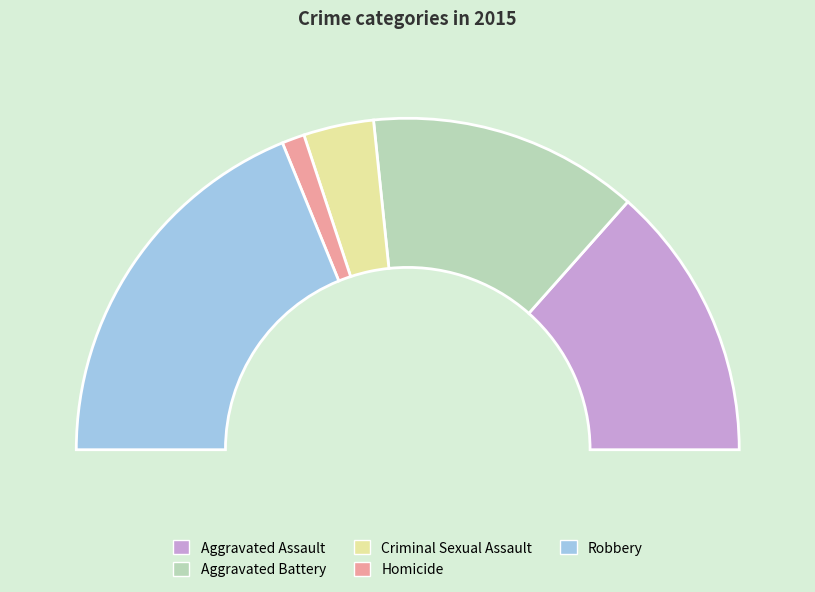

To the nearest percent, what is the difference between the Robbery and Aggravated Assault slice percentages?

11%